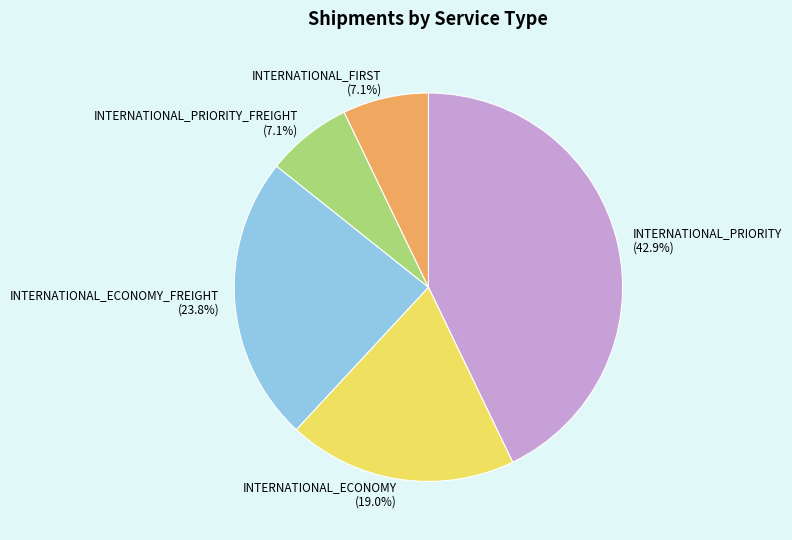

Count the number of slices in the pie.

5